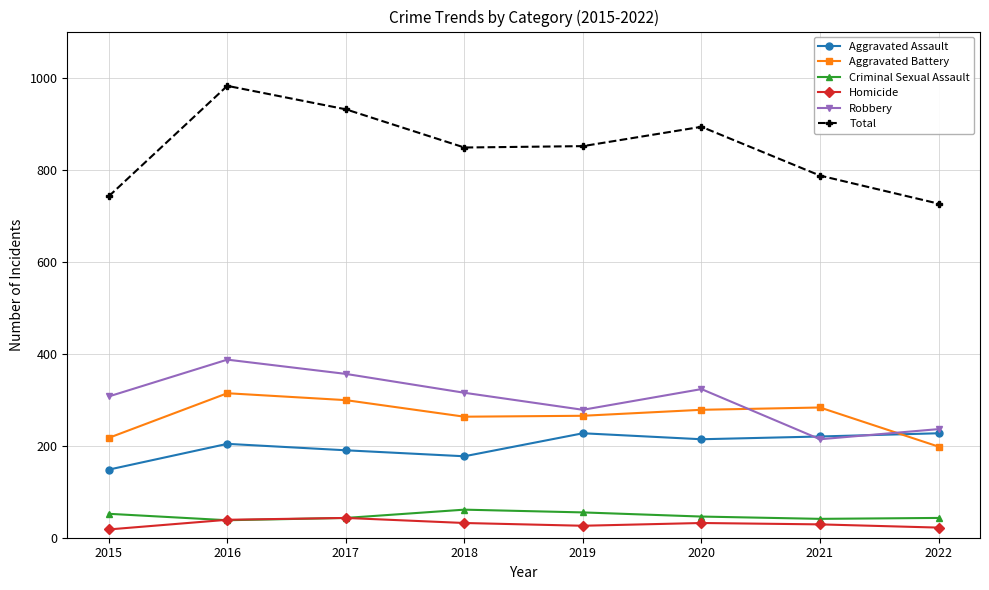

Rank the series by their maximum value, from highest to lowest.

Total, Robbery, Aggravated Battery, Aggravated Assault, Criminal Sexual Assault, Homicide